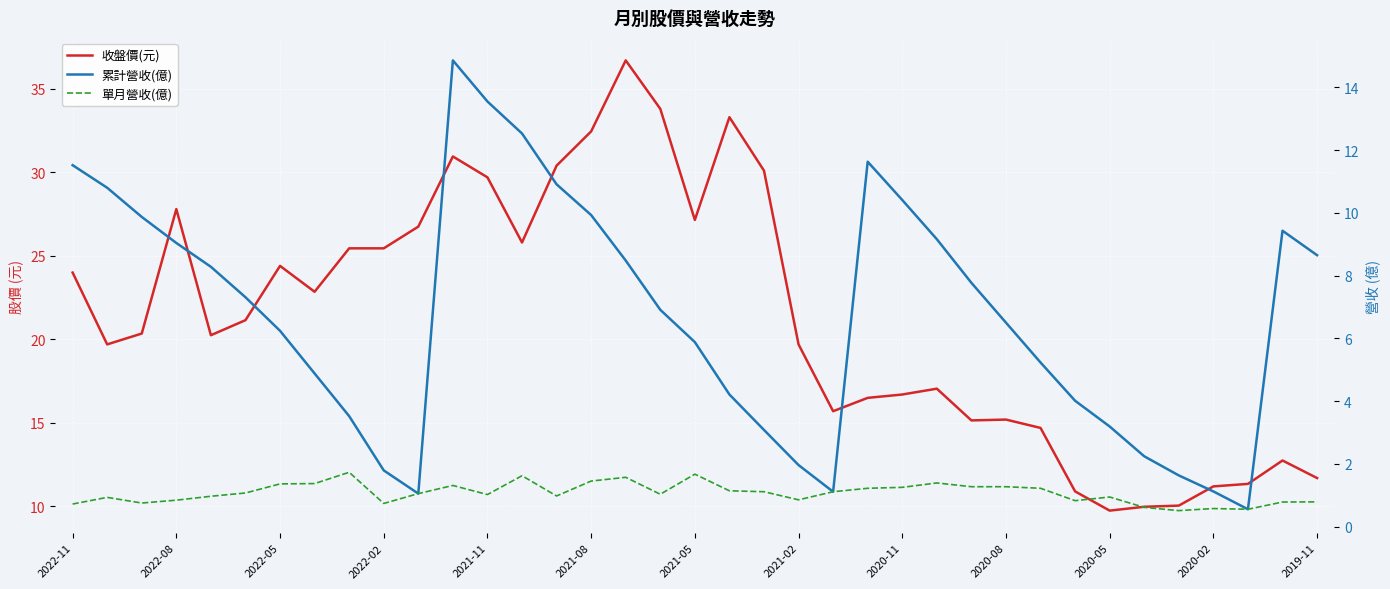

The value of 收盤價(元) at 22 is 15.7. True or false?

True